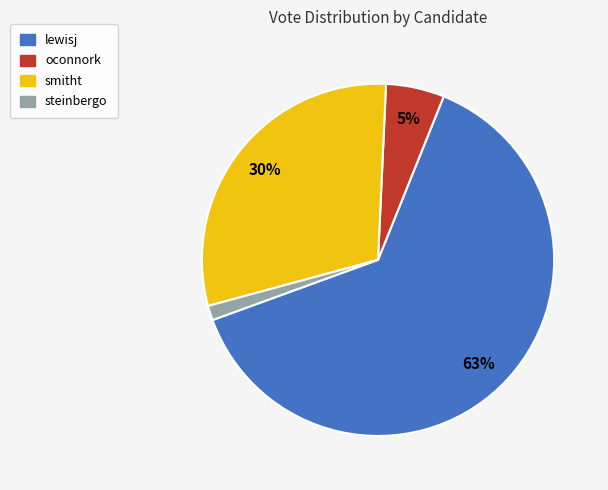

Is it true that smitht is 30% of the pie?

True